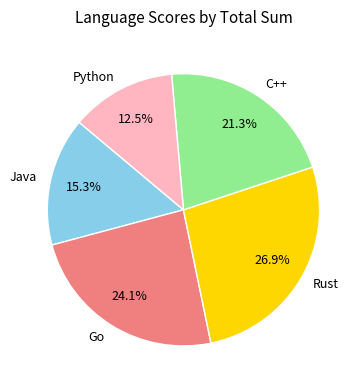

How many slices are in this pie chart?

5